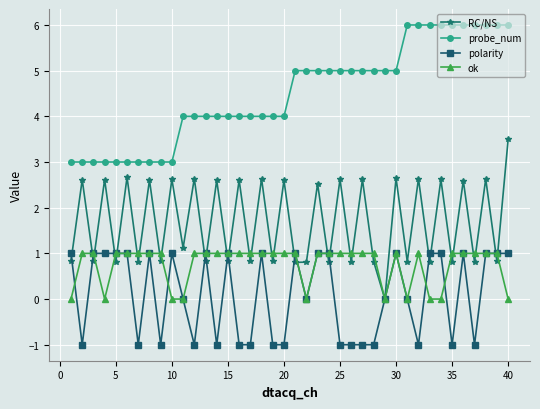

What is the maximum value for probe_num?

6.0